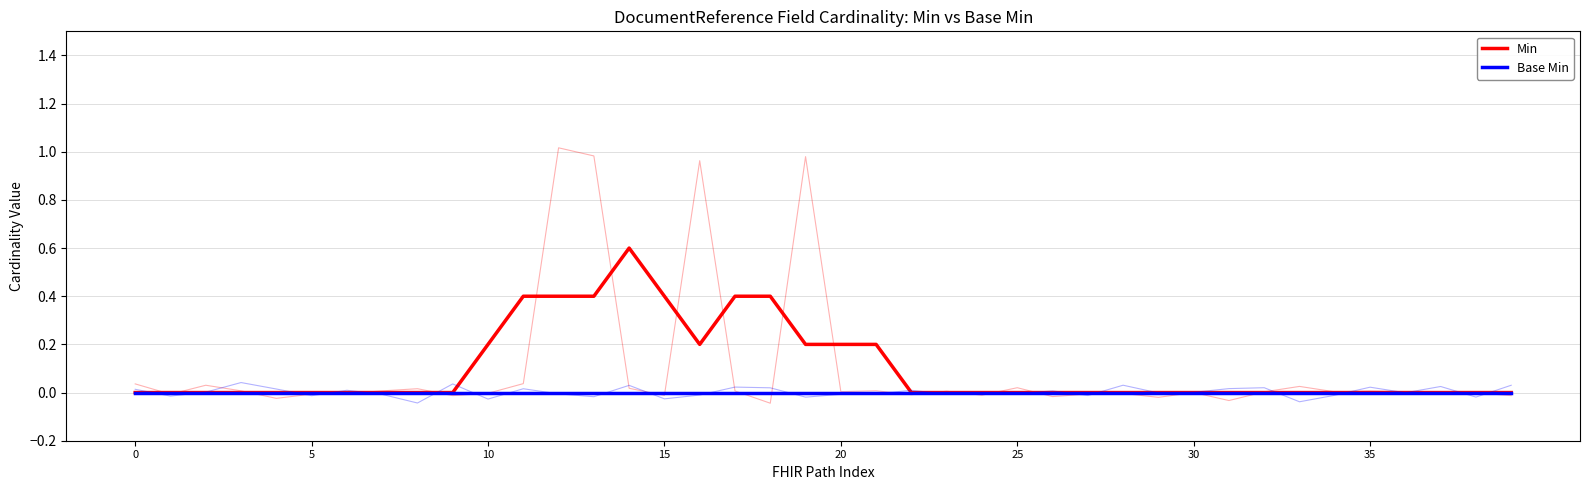

True or false: Base Min has more than 2 points higher than both neighbors.

False